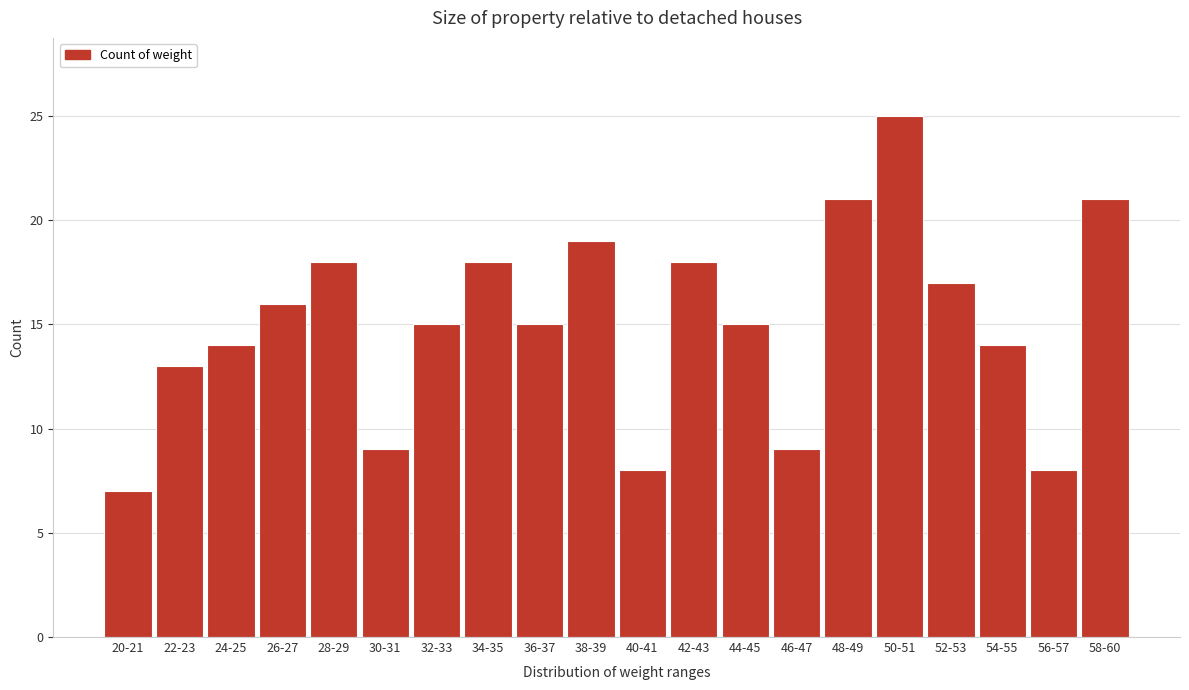

Reading left to right, list all the values displayed in this chart.

20-21=7	22-23=13	24-25=14	26-27=16	28-29=18	30-31=9	32-33=15	34-35=18	36-37=15	38-39=19	40-41=8	42-43=18	44-45=15	46-47=9	48-49=21	50-51=25	52-53=17	54-55=14	56-57=8	58-60=21